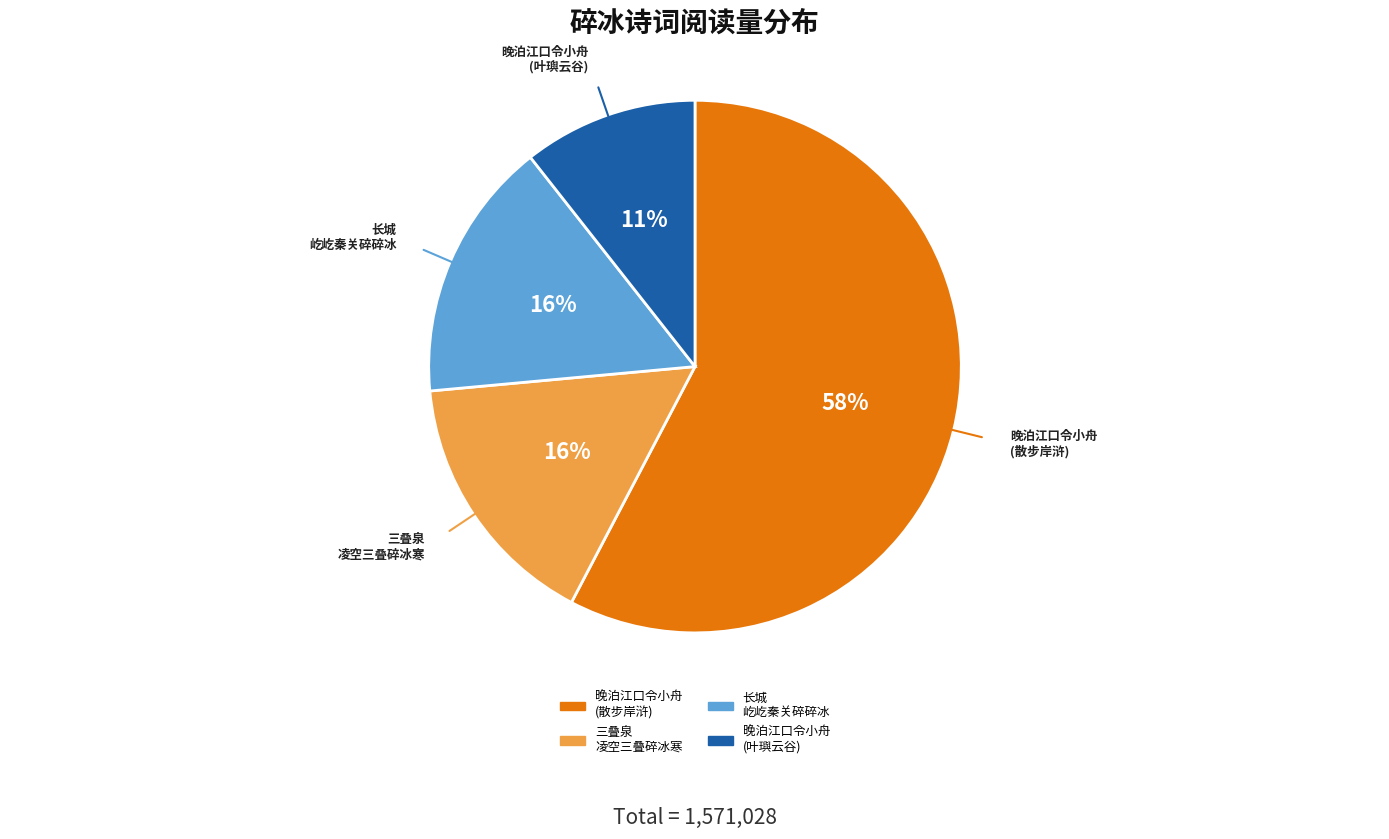

Is there any slice that represents more than half of the pie?

Yes